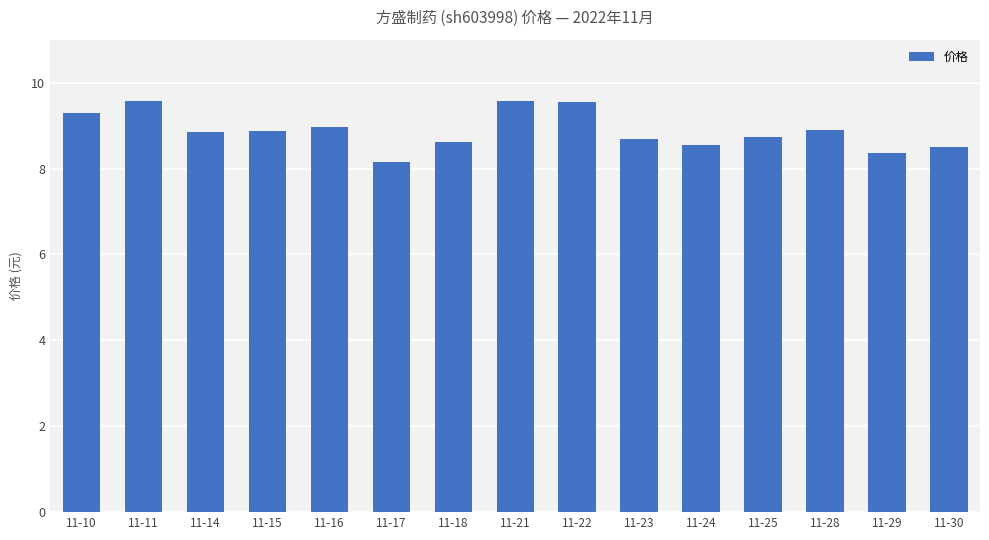

Is it true that the value at 11-21 is 15.8?

False